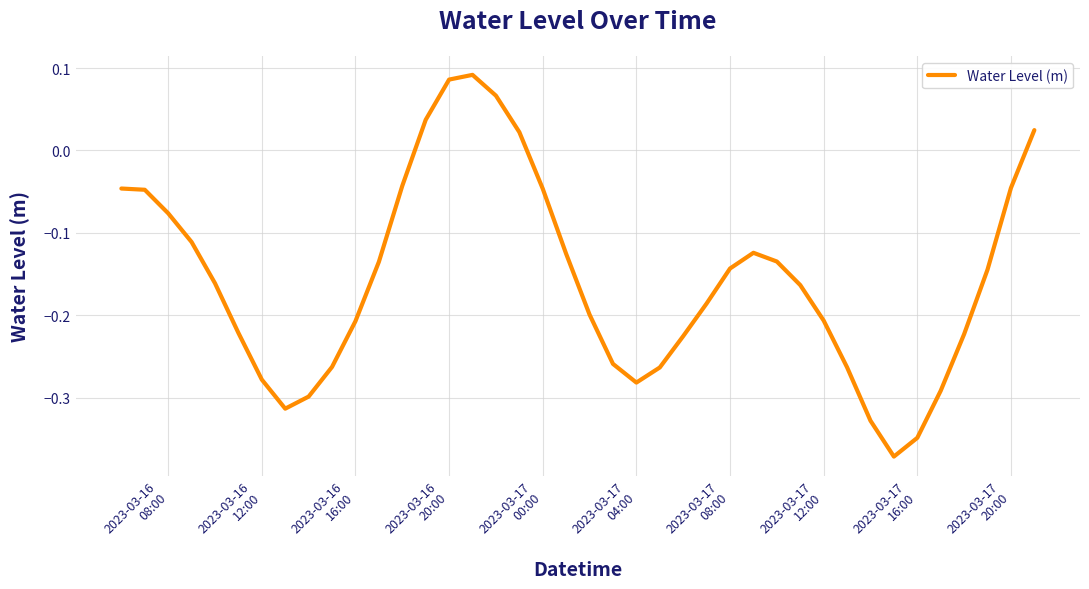

What is the difference between the maximum and minimum values?

0.5